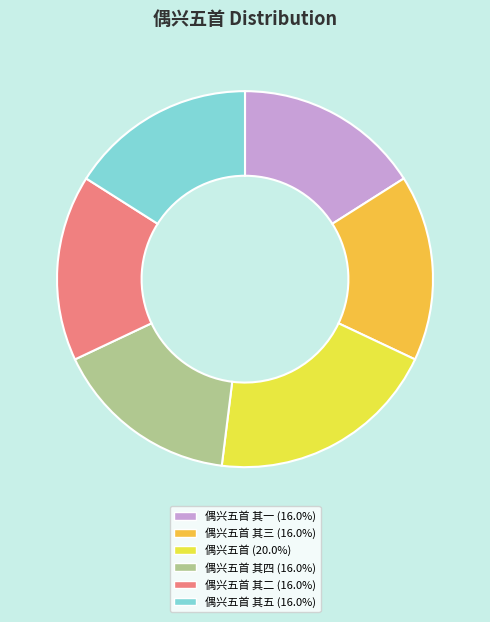

Does any single category account for the majority?

No